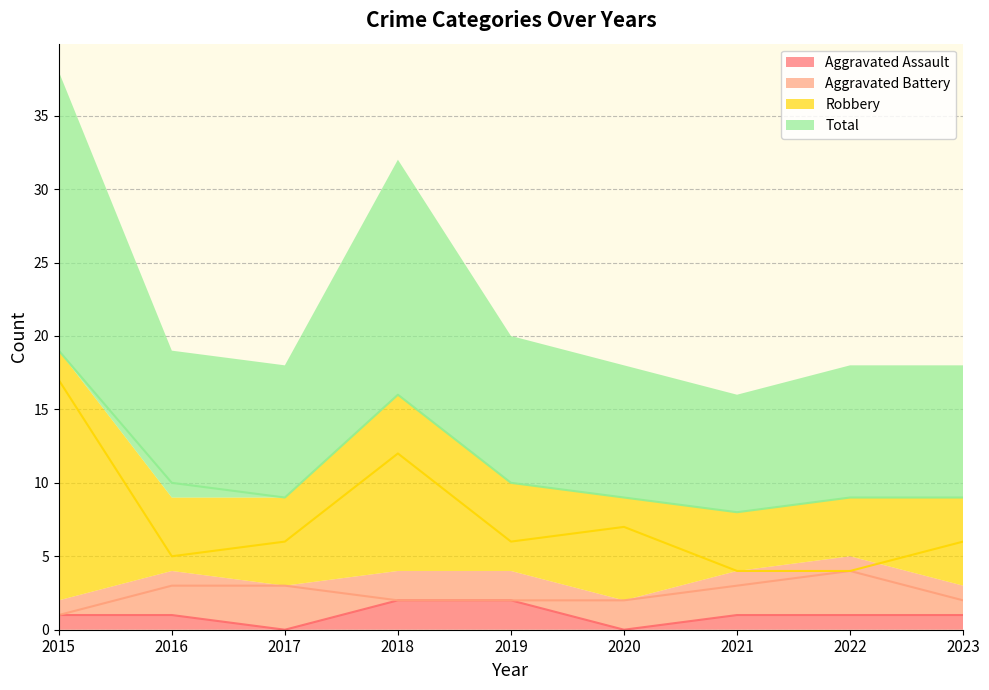

Is the value of Aggravated Assault at 2022 greater than the value of Aggravated Battery at 2021?

No